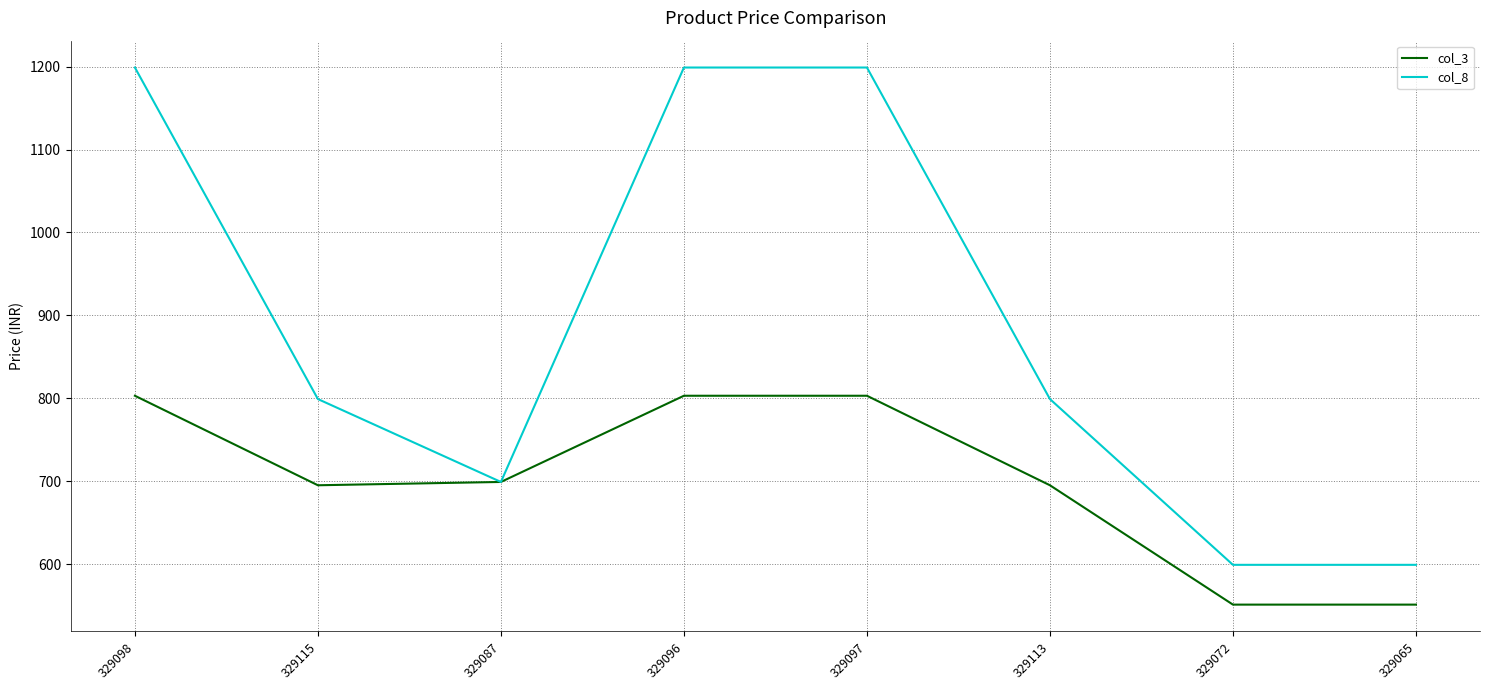

The value of col_3 at 329072 is 326. True or false?

False